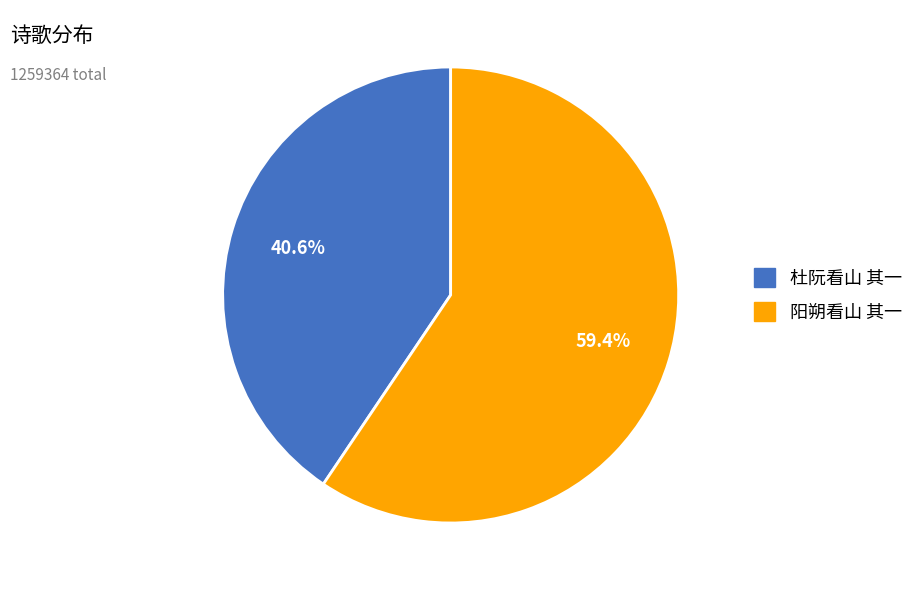

How many slices are in this pie chart?

2